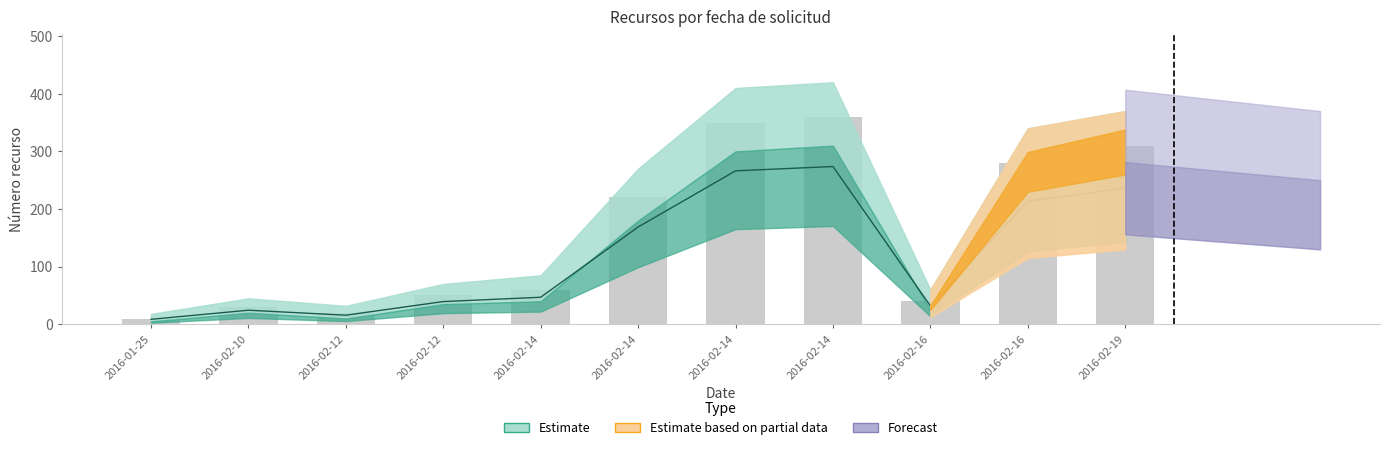

Reading right to left, list all the values displayed in this chart.

310	280	40	360	350	220	60	50	20	30	10